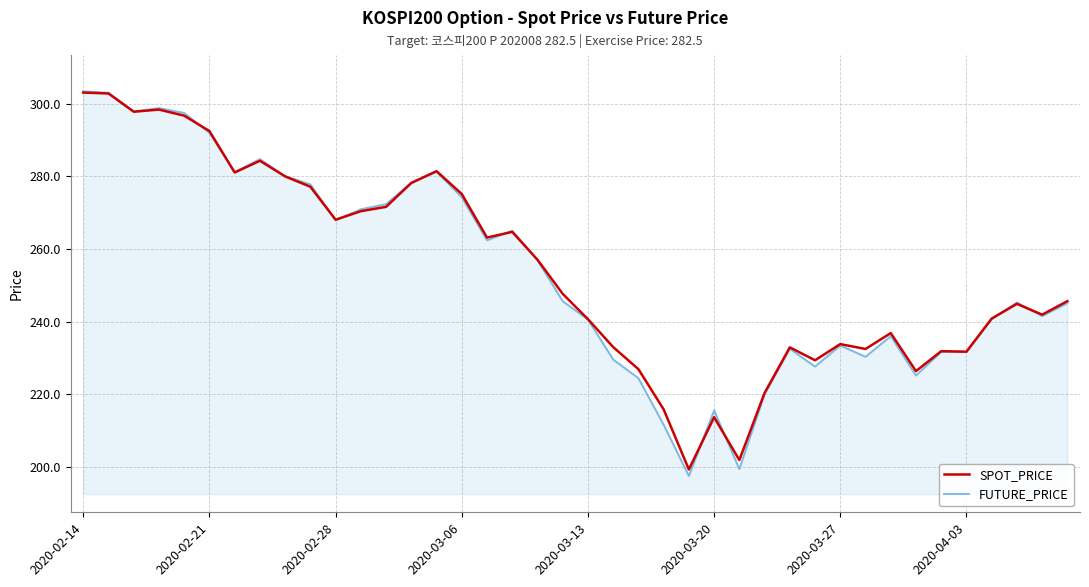

Which series has the widest spread of values?

FUTURE_PRICE